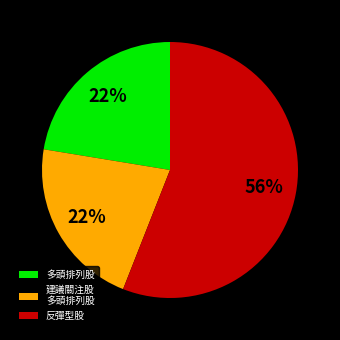

Which slice is the largest?

反彈型股